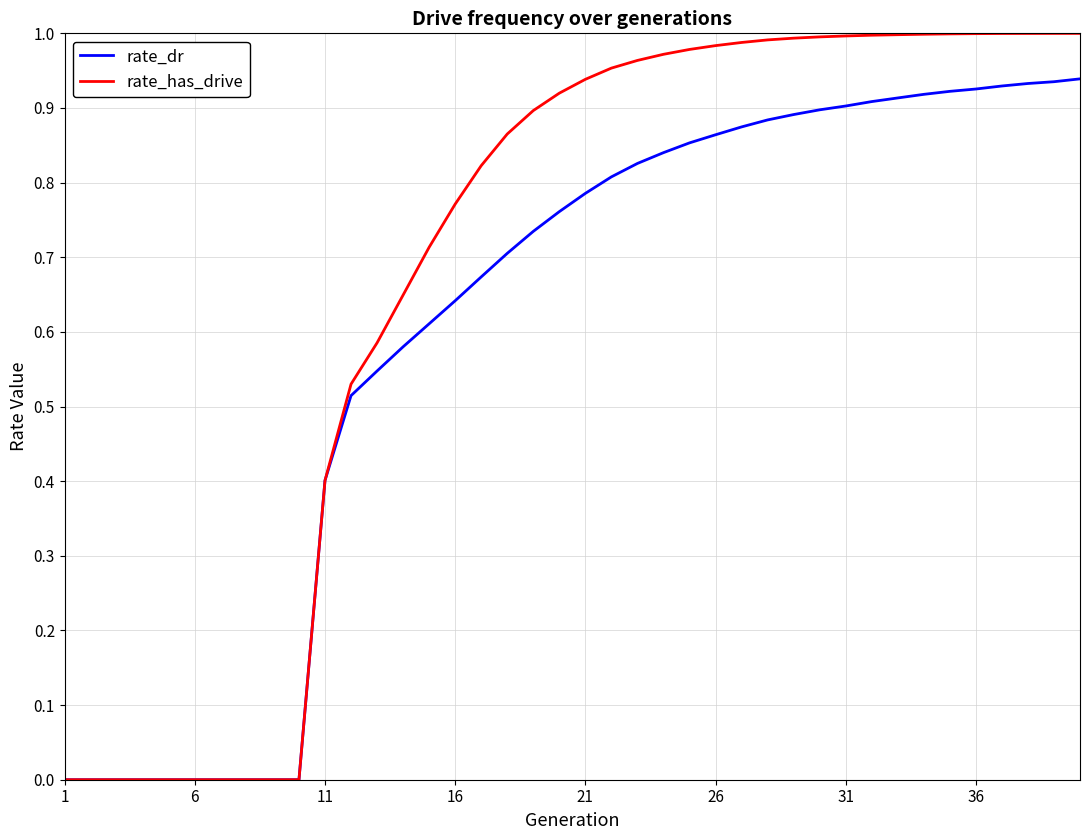

Which series has the largest range (max minus min)?

rate_has_drive